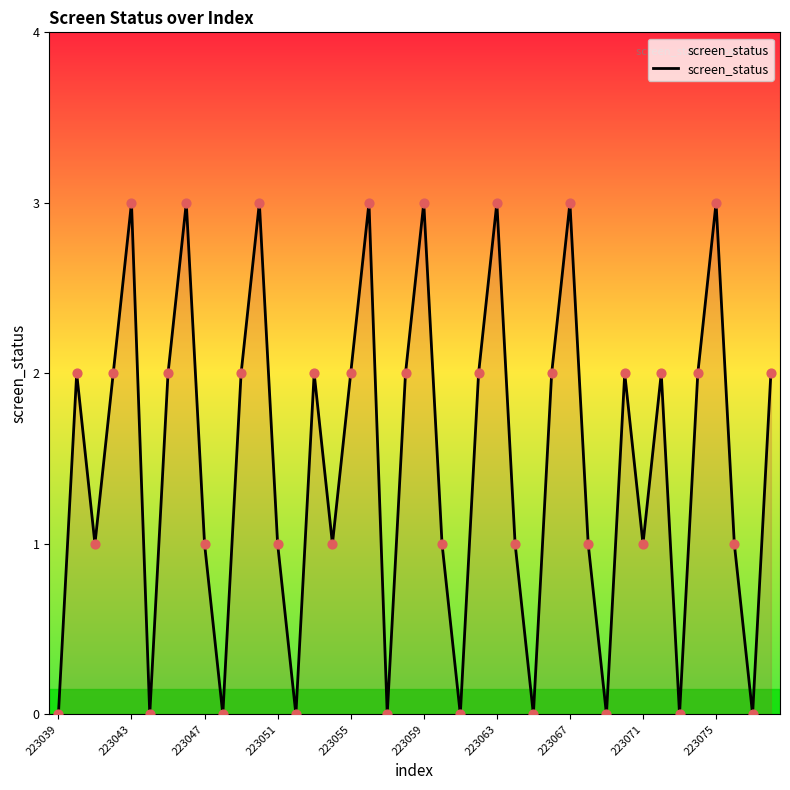

What is the maximum value shown in the chart?

3